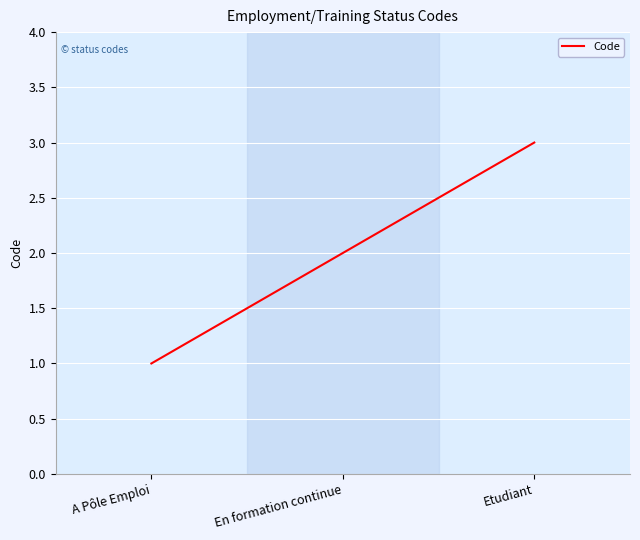

Reading left to right, list all the values displayed in this chart.

1	2	3